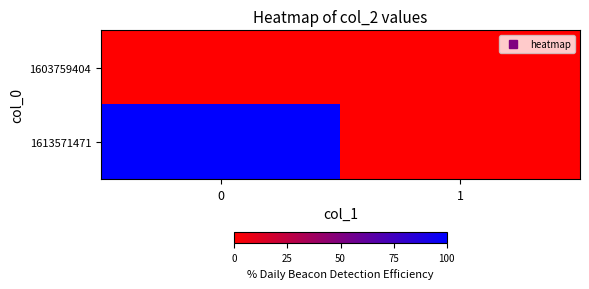

Reading left to right, transcribe all the data shown in this chart.

1603759404: 0=0	1=0
1613571471: 0=1	1=0